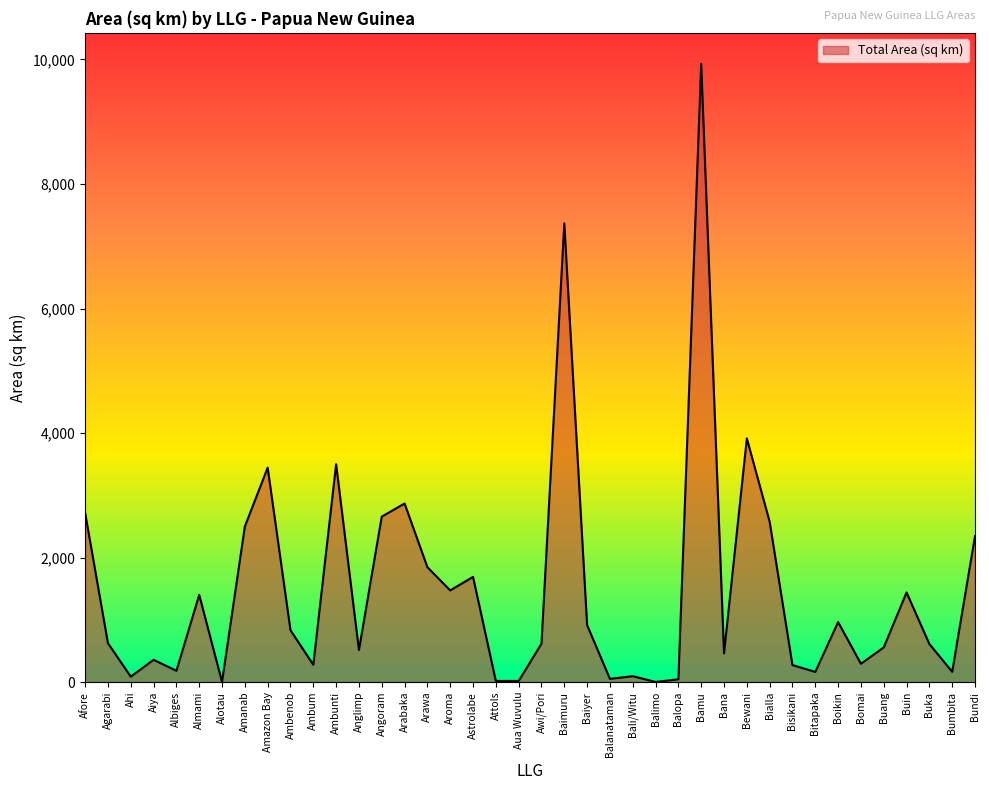

Which label corresponds to the largest value in the chart?

Bamu